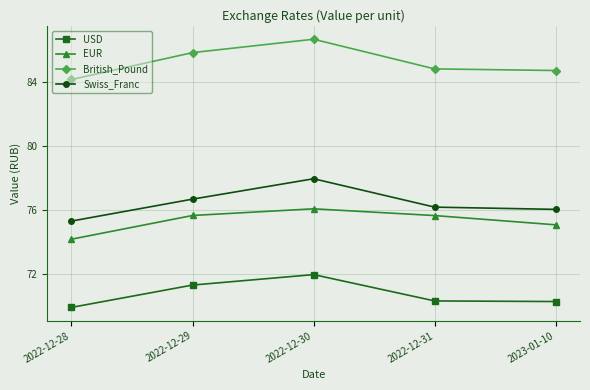

True or false: Swiss_Franc and EUR intersect in this chart.

False